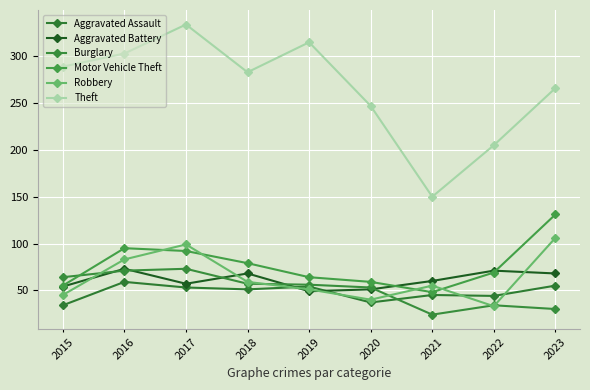

What are all the series names shown in the legend?

Aggravated Assault, Aggravated Battery, Burglary, Motor Vehicle Theft, Robbery, Theft